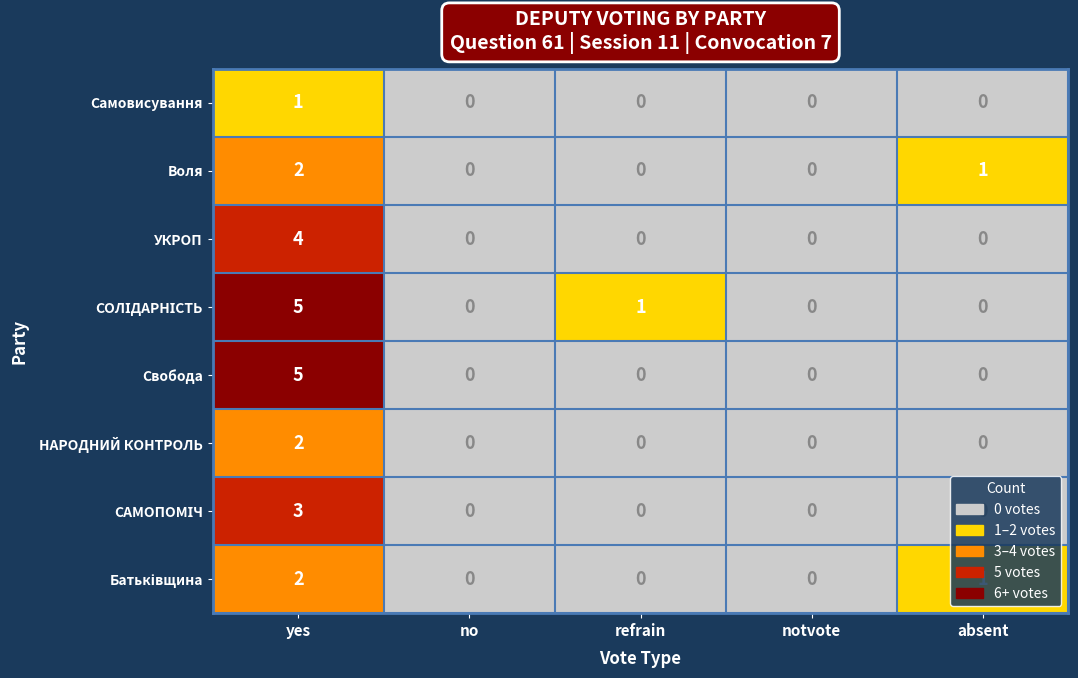

At which category is the sum across all series the highest?

yes